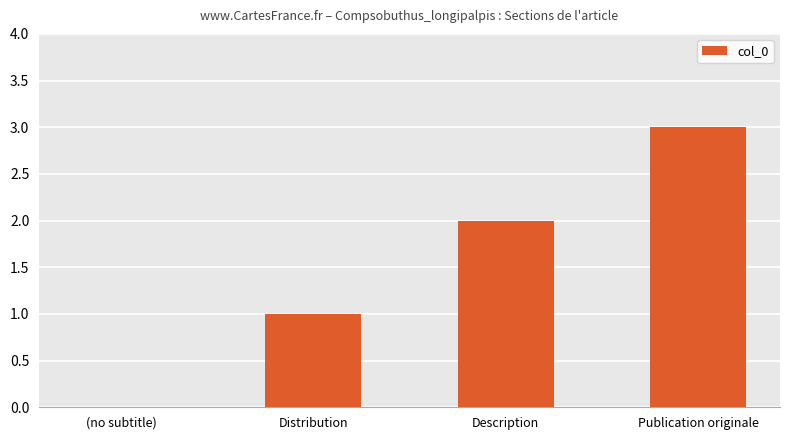

Approximately how many times larger is the value at Publication originale compared to Distribution?

3.0